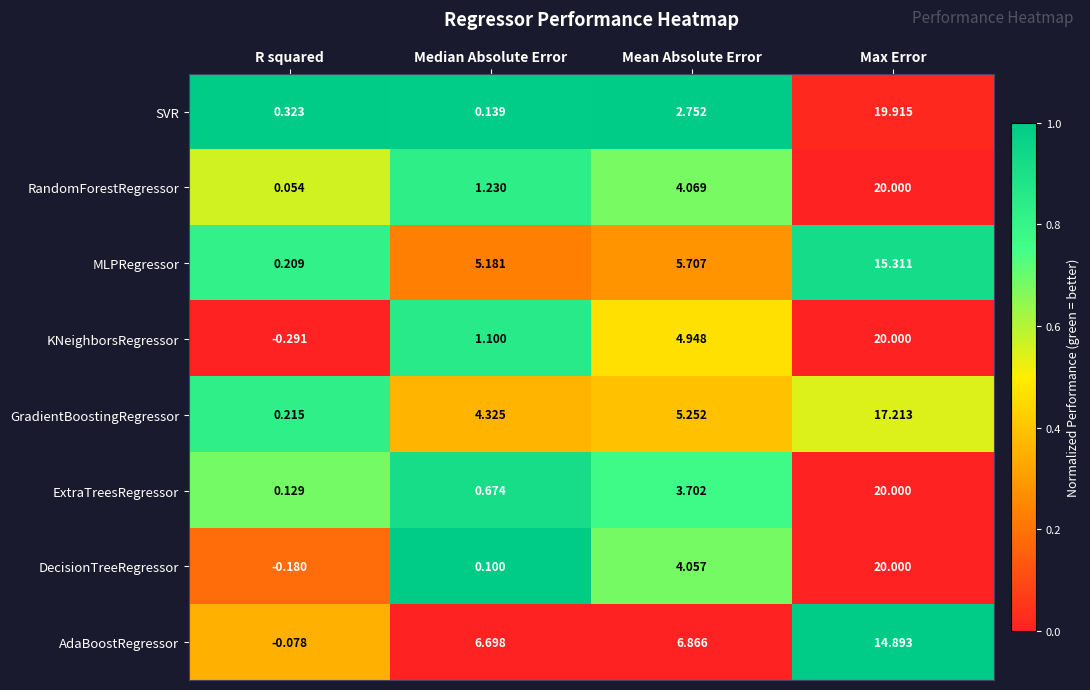

At which label does SVR reach its peak?

Max Error